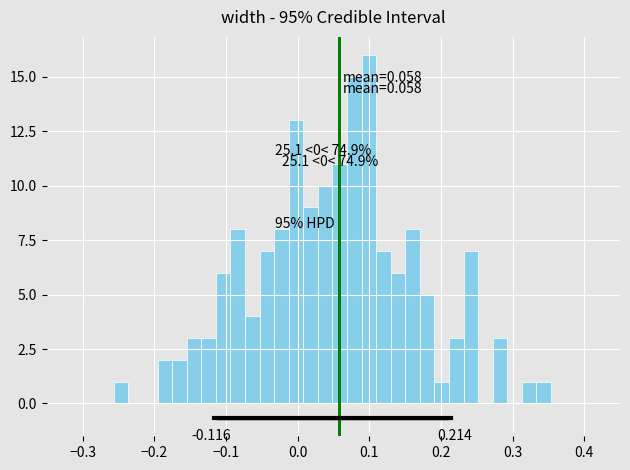

Around what value on the x-axis is the tallest bar? Give the approximate position of its centre, as read against the axis.

0.10